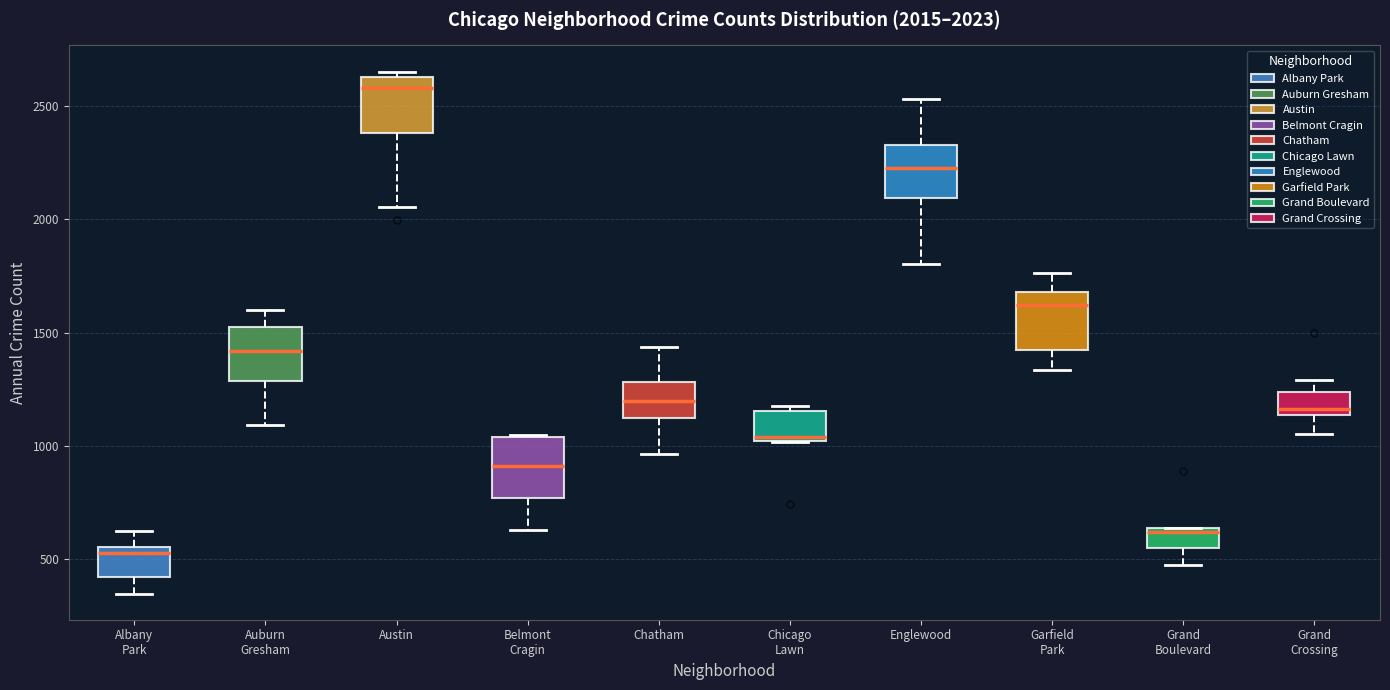

Which box has the highest median line?

Austin